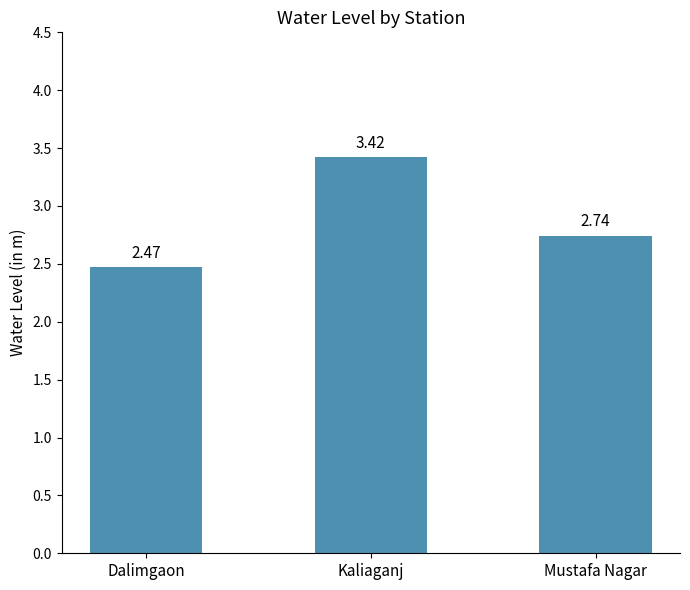

Rank the categories by value from highest to lowest.

Kaliaganj, Mustafa Nagar, Dalimgaon